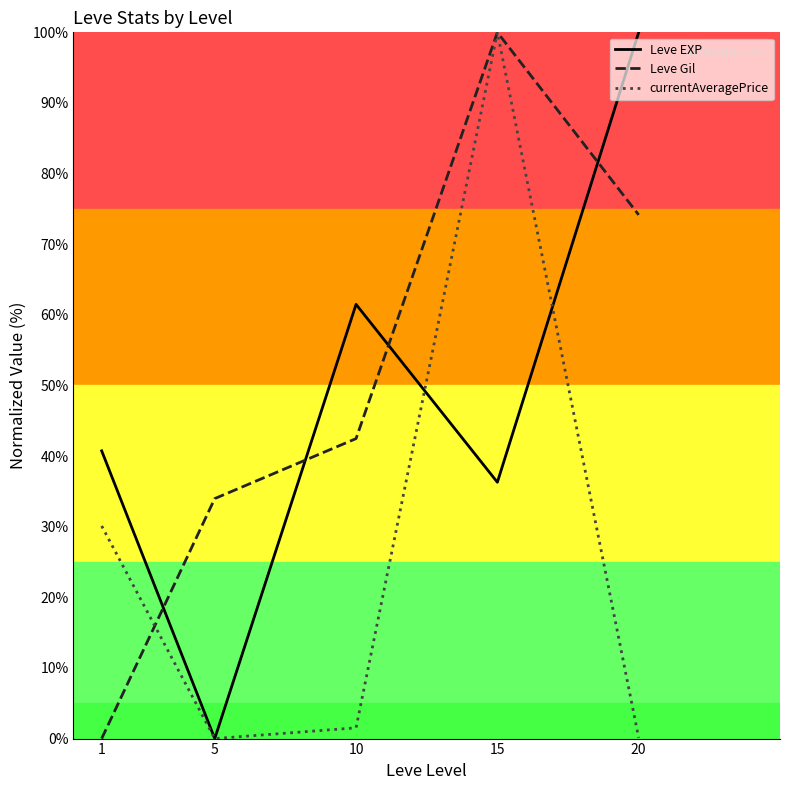

What are all the series names shown in the legend?

Leve EXP, Leve Gil, currentAveragePrice